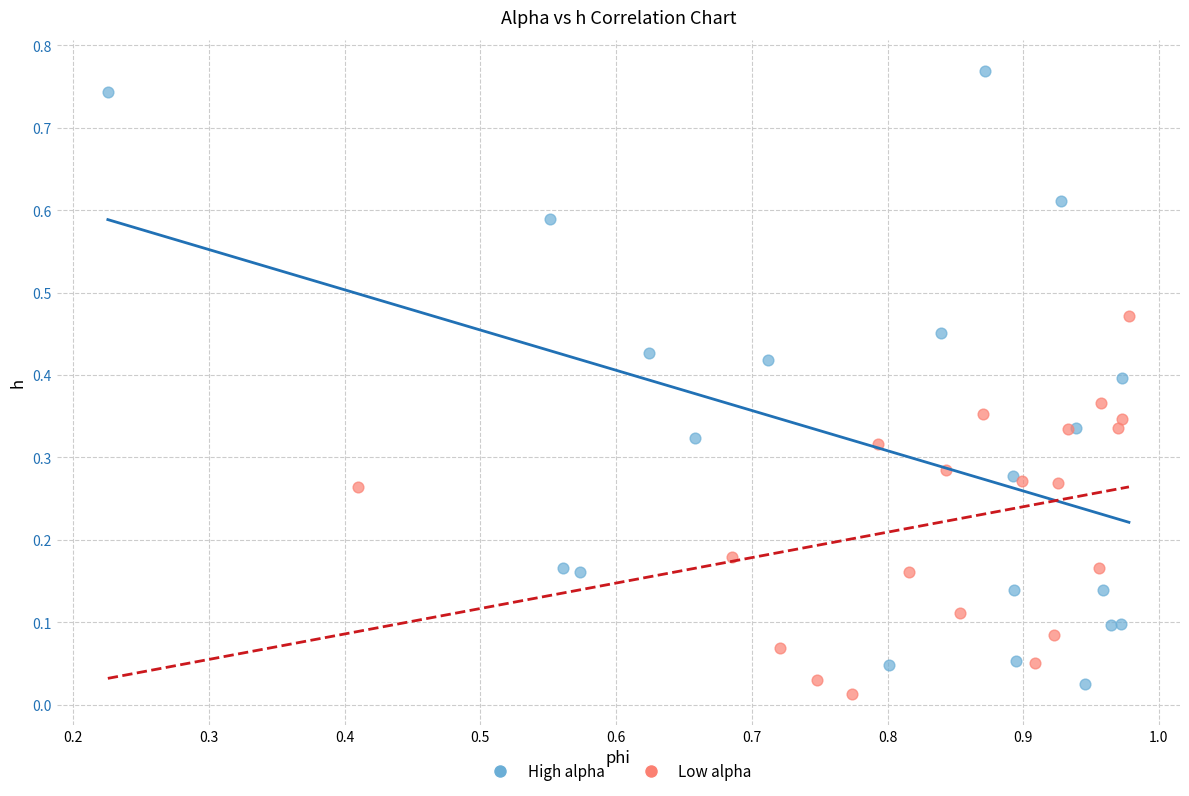

Which series has the widest spread of Y values?

High alpha